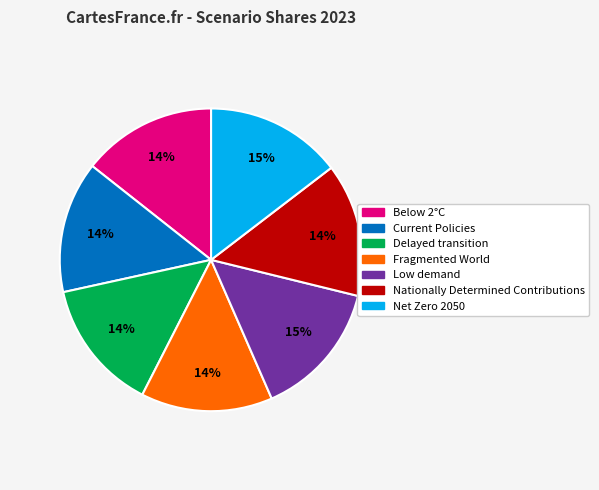

The Net Zero 2050 slice represents 5% of the pie. True or false?

False